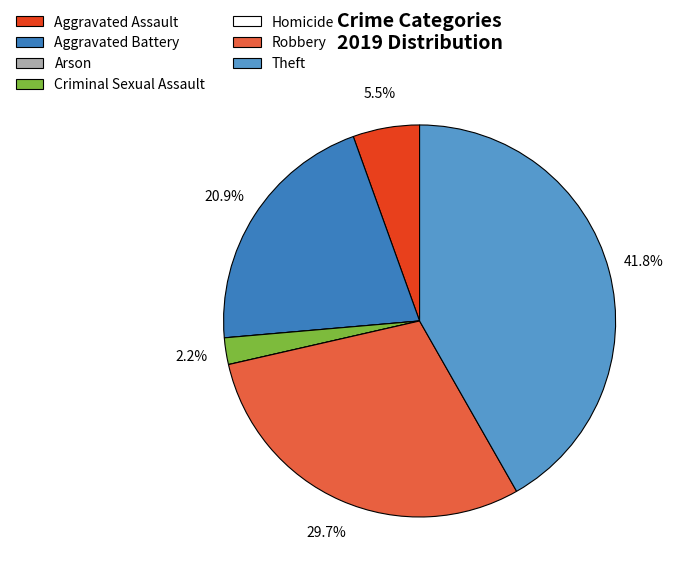

Which has a higher value, Robbery or Aggravated Battery?

Robbery